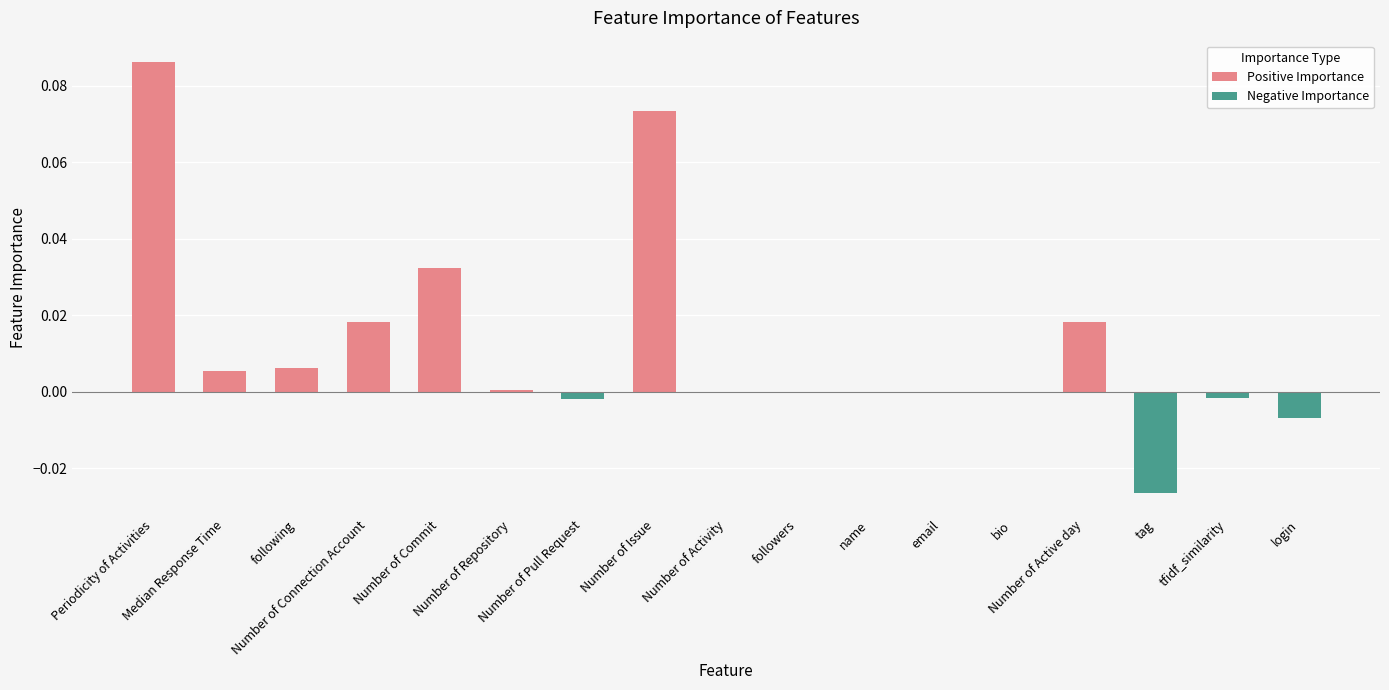

Where does the data first go above 0?

Periodicity of Activities